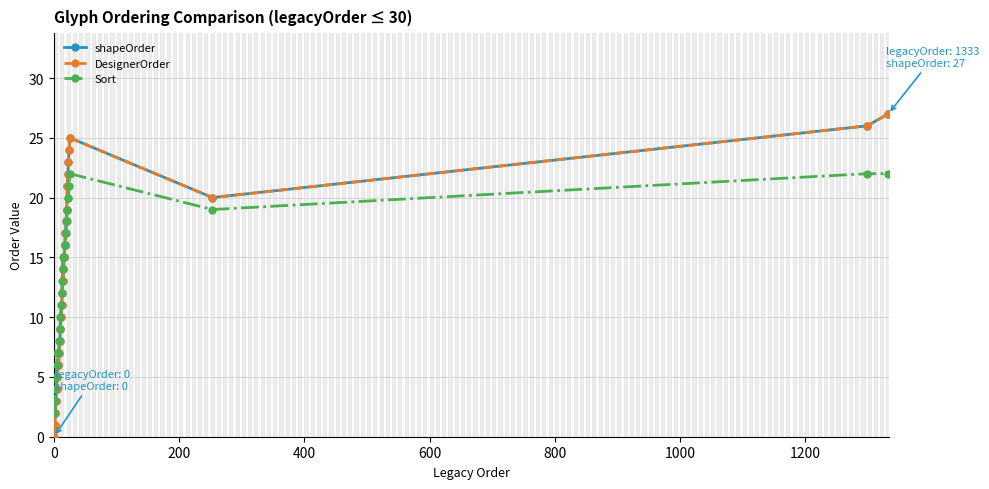

Reading left to right, what are all the values shown in this chart?

shapeOrder: 0	1	2	2	3	4	5	6	6	7	8	9	10	11	12	14	13	15	16	17	18	19	21	22	23	24	25	20	26	27
DesignerOrder: 0	1	2	2	3	4	5	6	6	7	8	9	10	11	12	14	13	15	16	17	18	19	21	22	23	24	25	20	26	27
Sort: 2	3	4	4	5	6	7	7	7	8	9	10	11	12	13	15	14	15	16	16	17	18	19	20	20	21	22	19	22	22